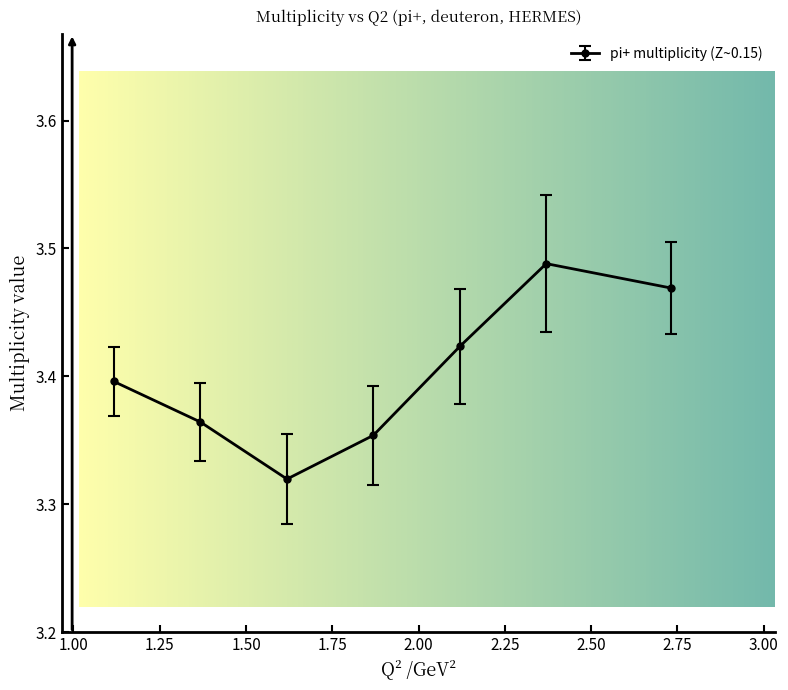

Count the values in the range 3 to 4.

7